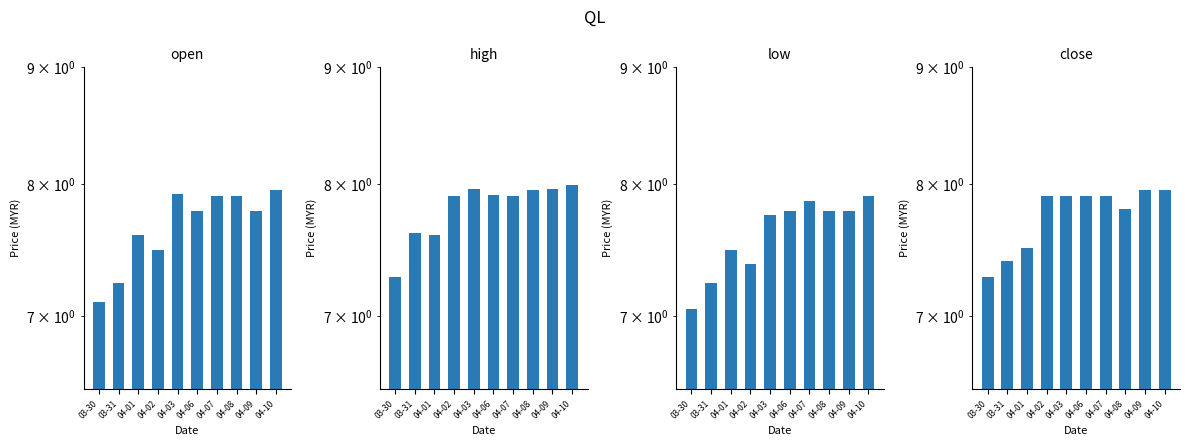

What are all the series names shown in the legend?

open, high, low, close